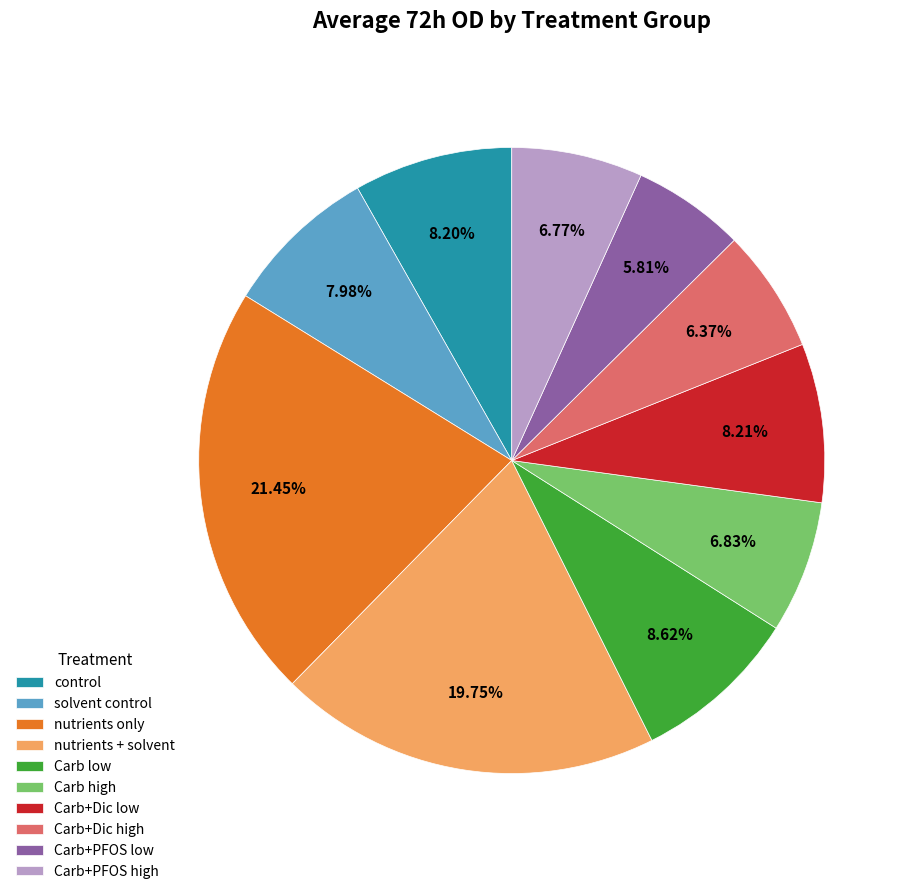

Do Carb high and Carb+Dic low together represent more than half of the pie?

No